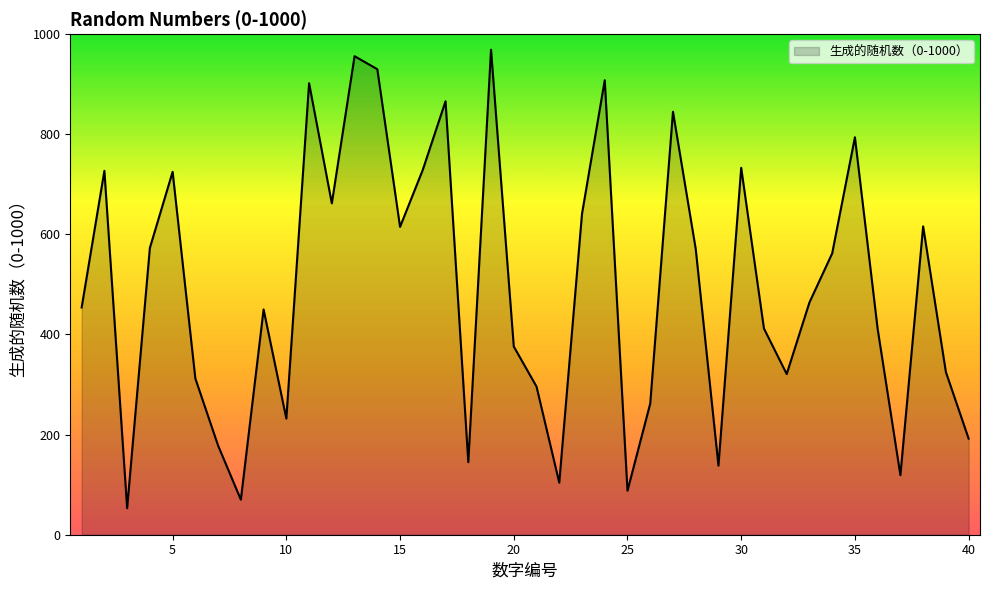

What is the greatest value displayed?

969